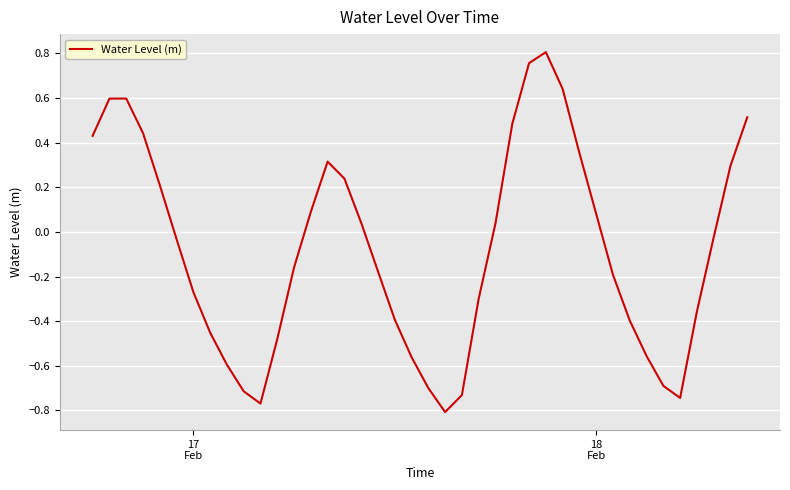

What is the difference between the maximum and minimum values?

1.6